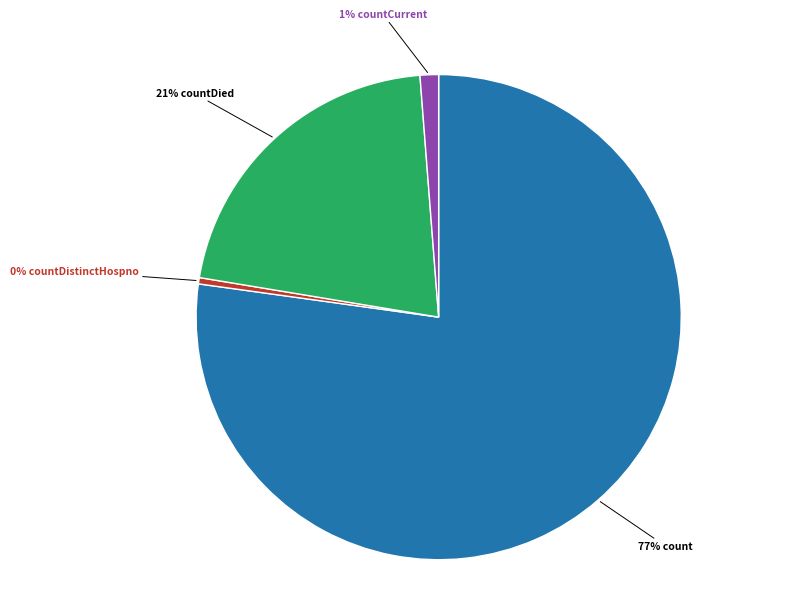

Does any single category account for the majority?

Yes